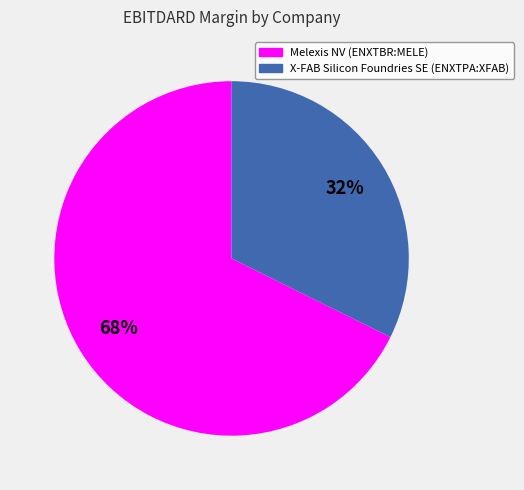

Is Melexis NV (ENXTBR:MELE) the majority of the pie?

Yes